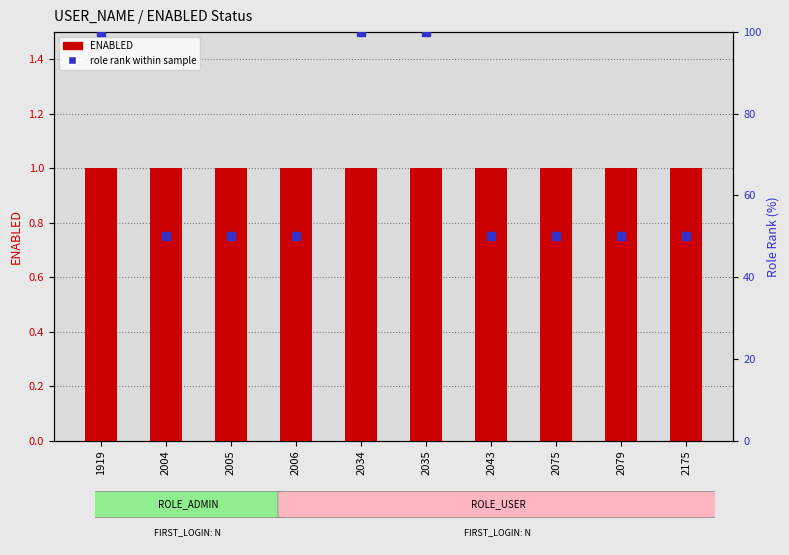

At how many categories does at least one series exceed 73?

3